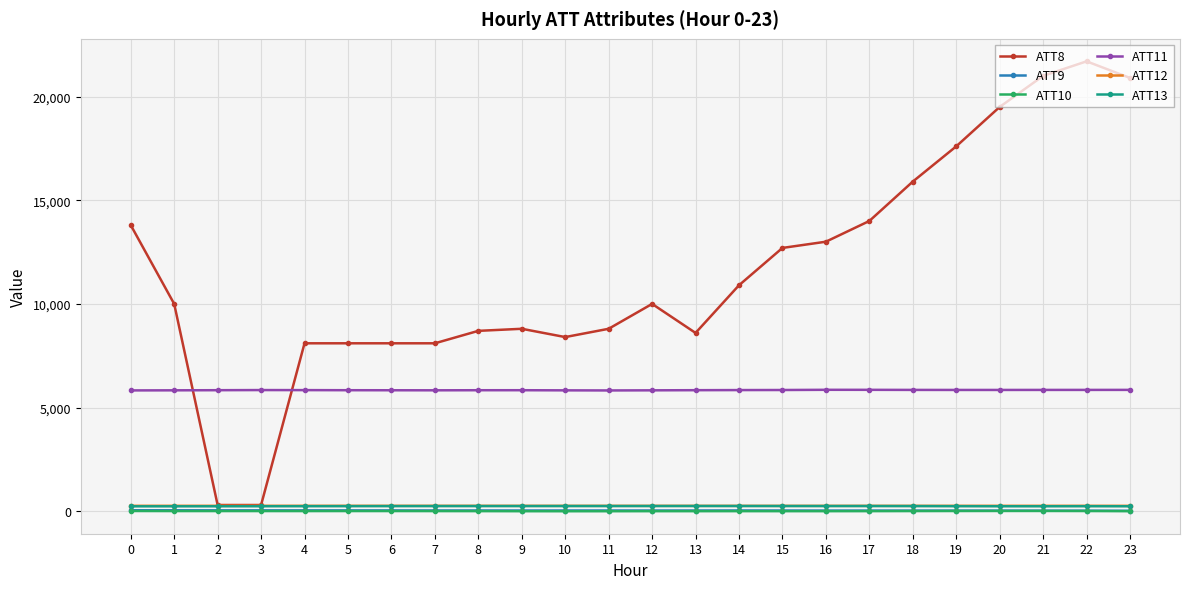

Which series has the largest range (max minus min)?

ATT8